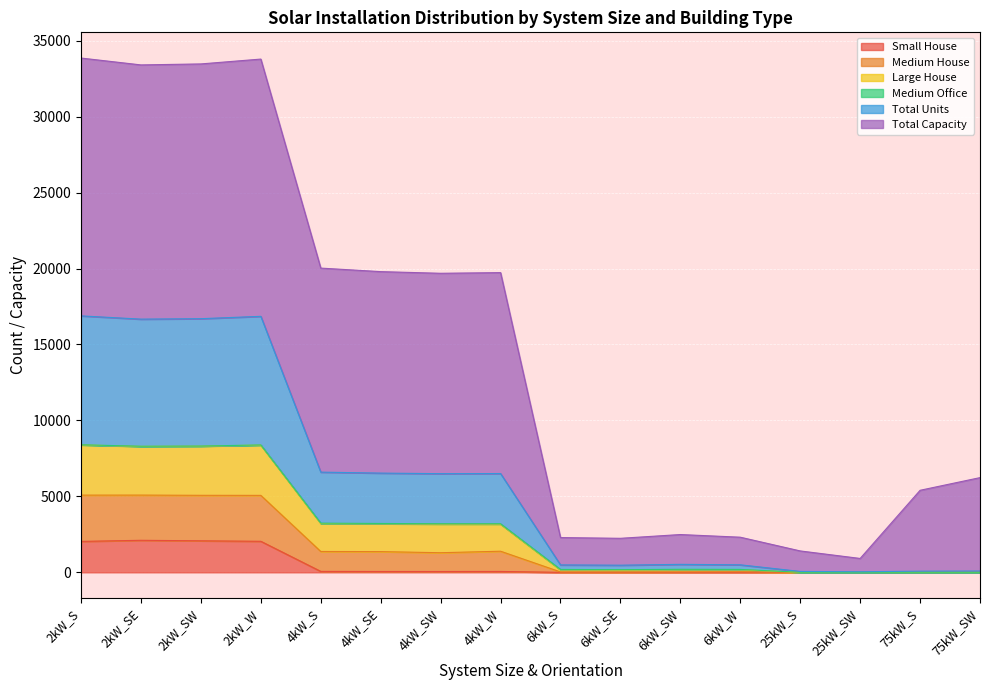

Which category has the highest value in the Medium House series?

2kW_S